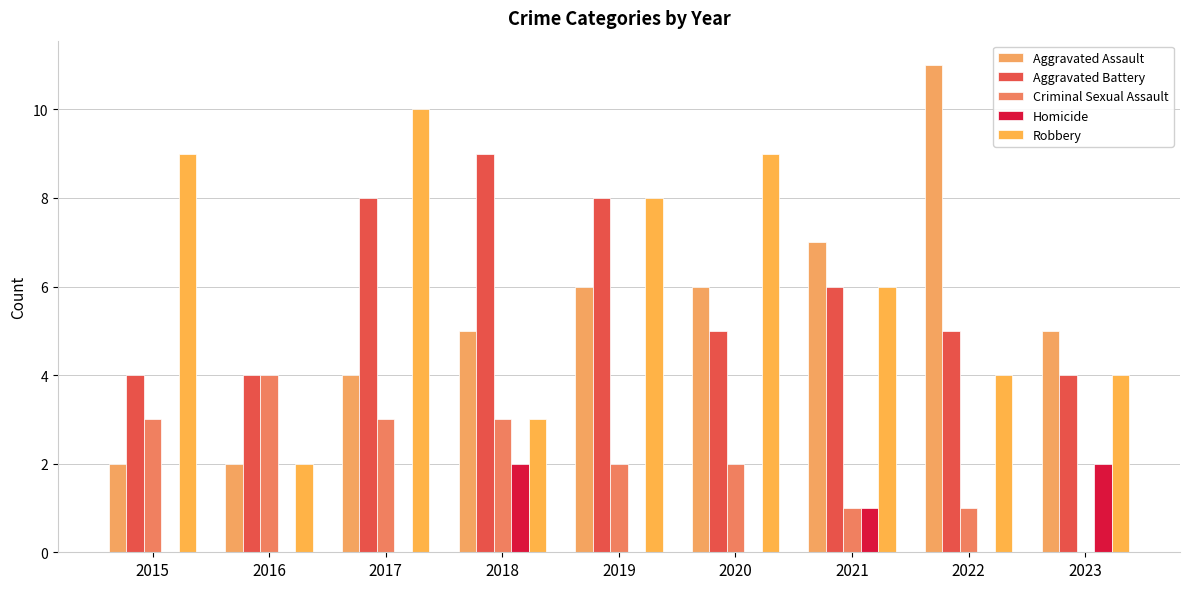

How many data points does each series have?

9